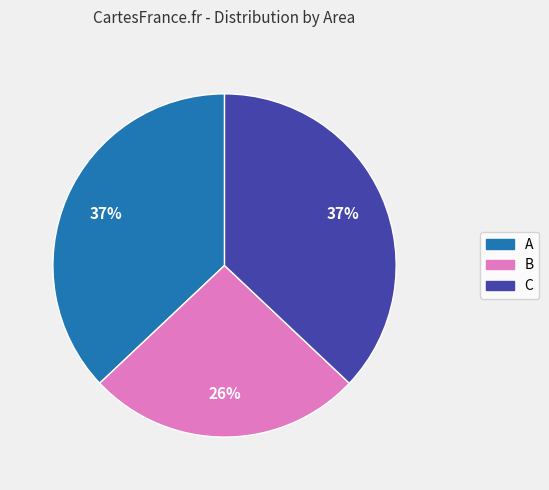

How many slices are in this pie chart?

3